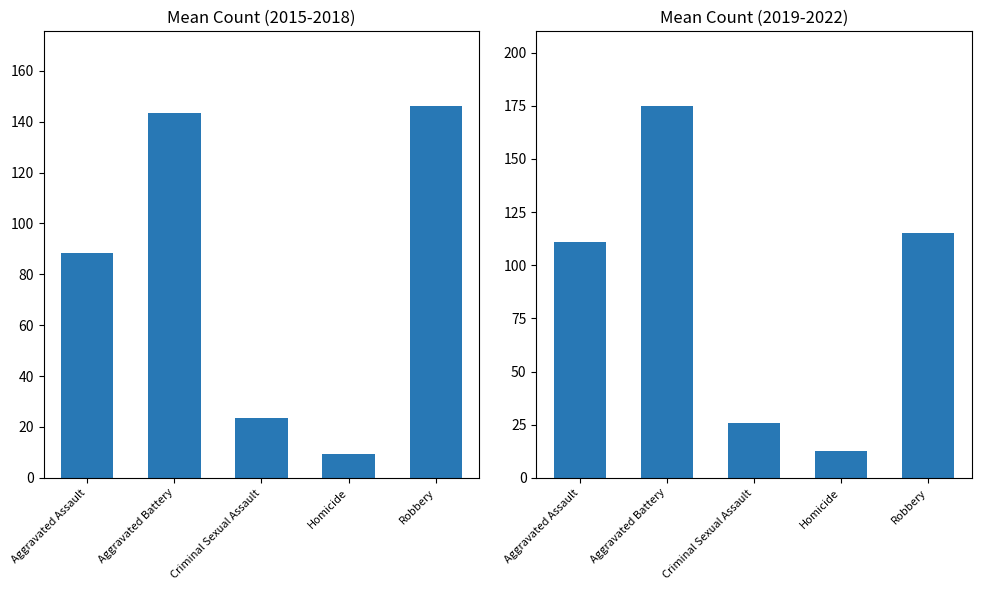

Which series has the largest total across all categories?

Mean 2019-2022